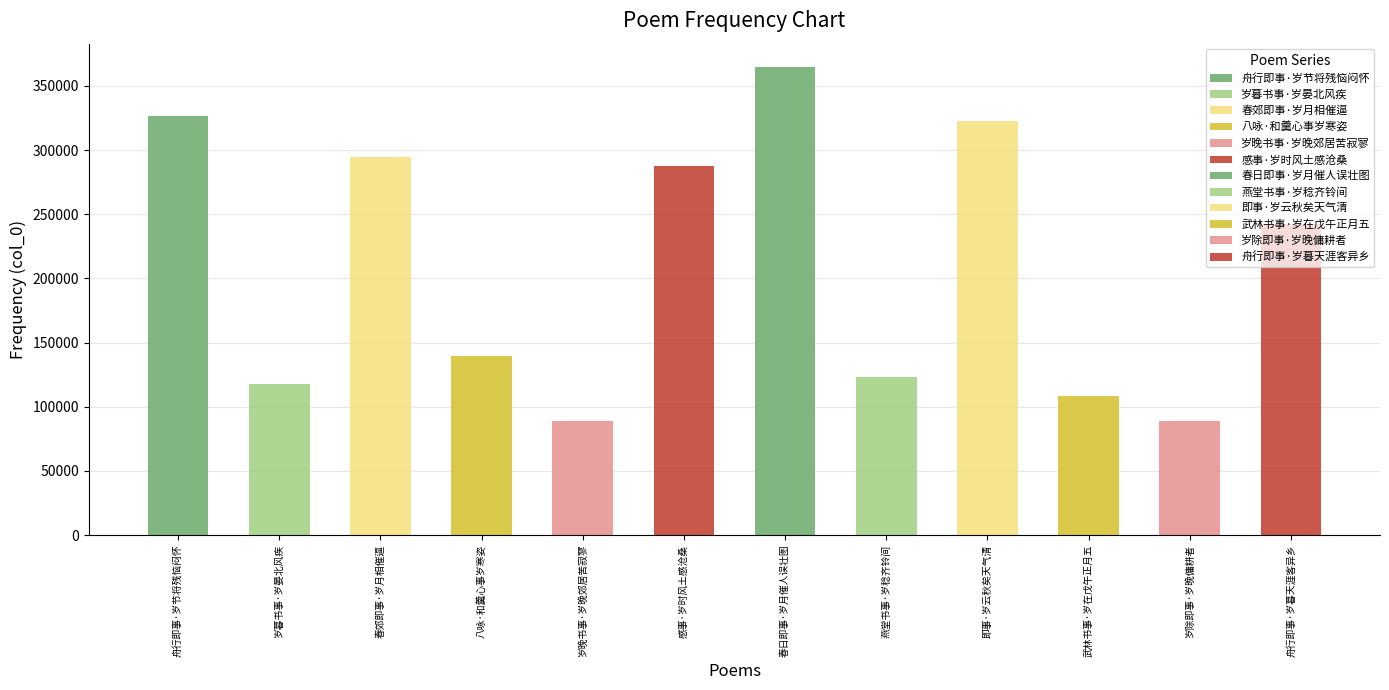

What is the value of the 5th bar from the left?

88637